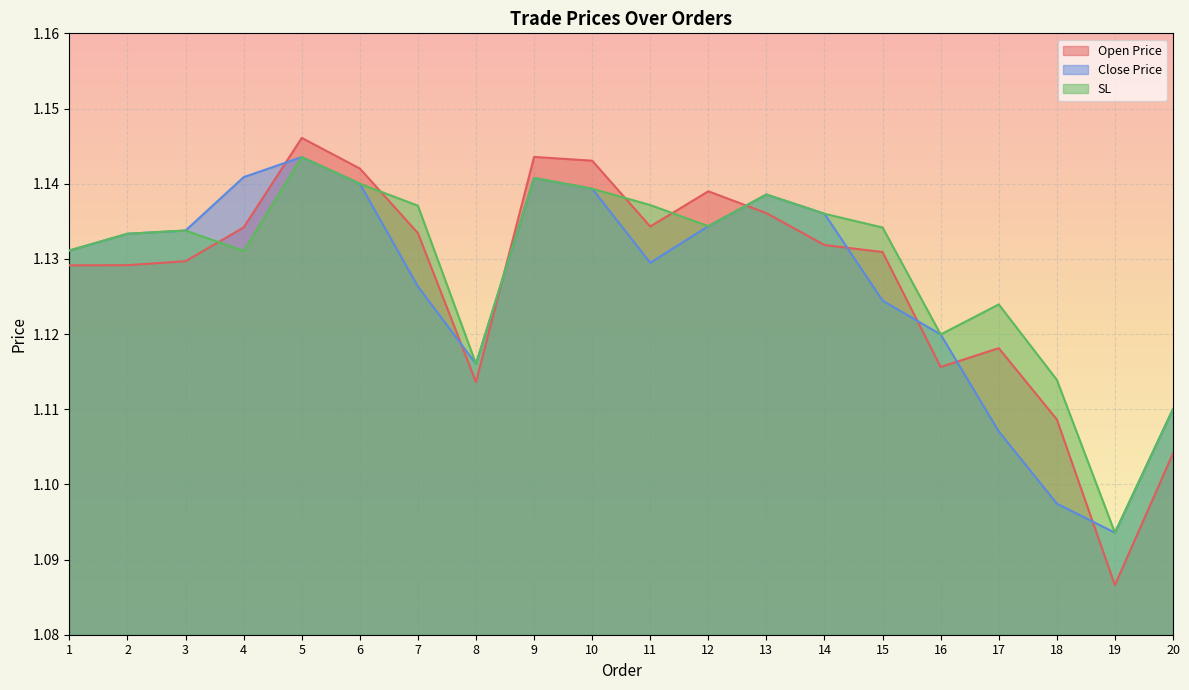

How many interior local peaks does the Open Price series have?

4